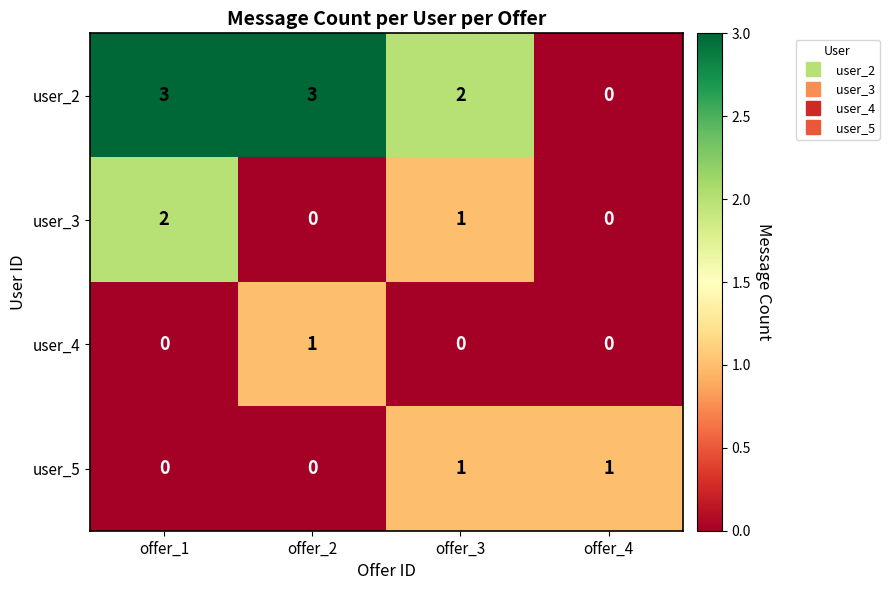

Reading left to right, list all the values displayed in this chart.

user_2: 3	3	2	0
user_3: 2	0	1	0
user_4: 0	1	0	0
user_5: 0	0	1	1